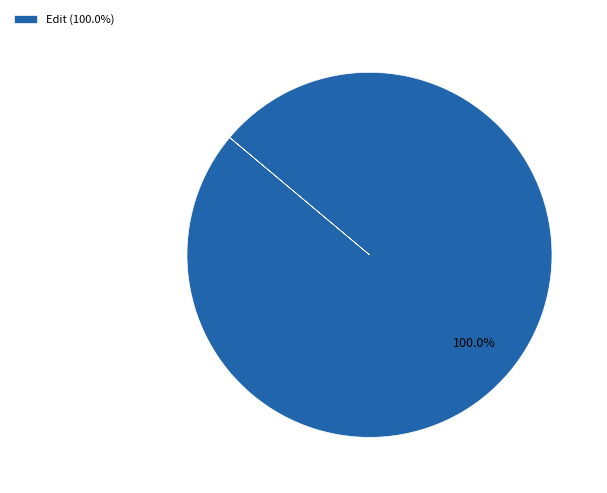

Which category accounts for the majority?

Edit (100.0%)